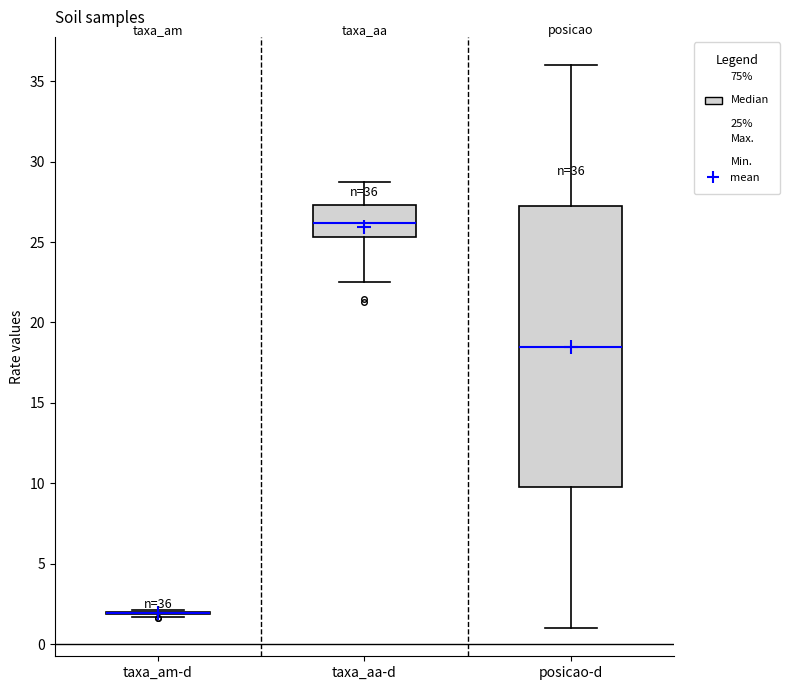

Which box is the tallest, from its lower edge to its upper edge?

posicao-d